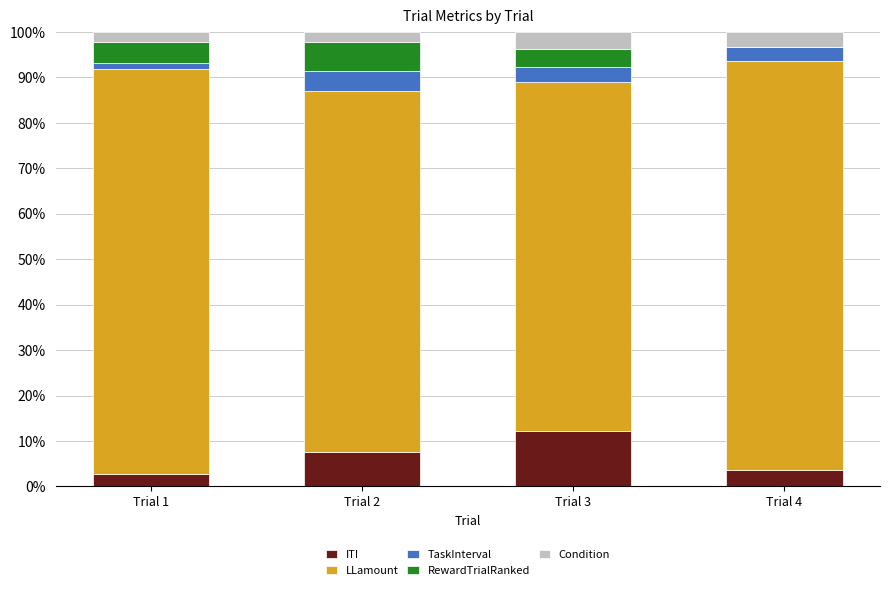

What is the highest value of the ITI series?

12.2